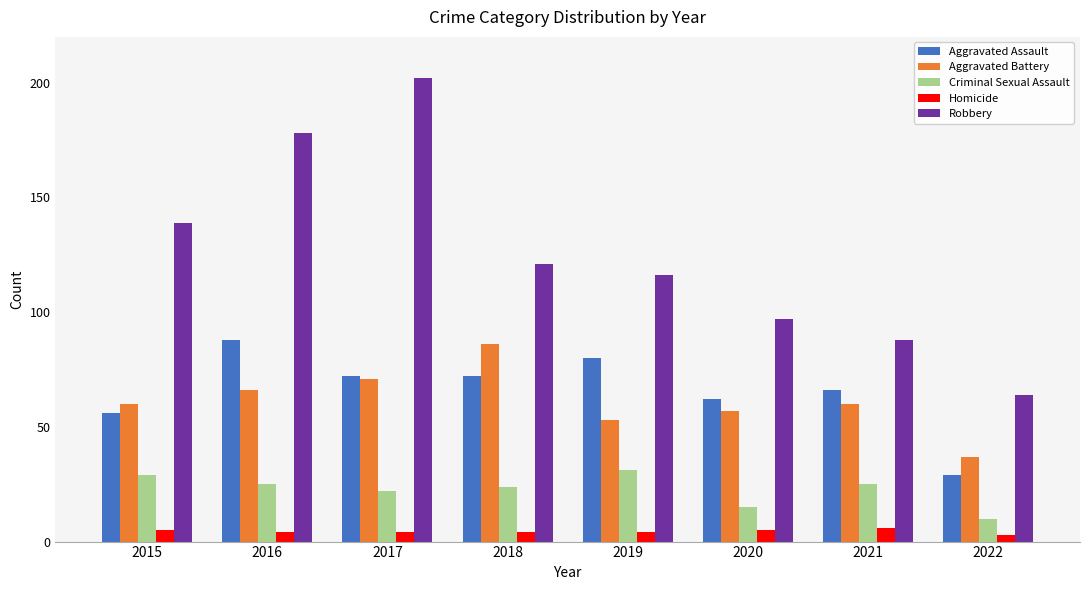

What is the difference between the highest and lowest values at 2016?

174